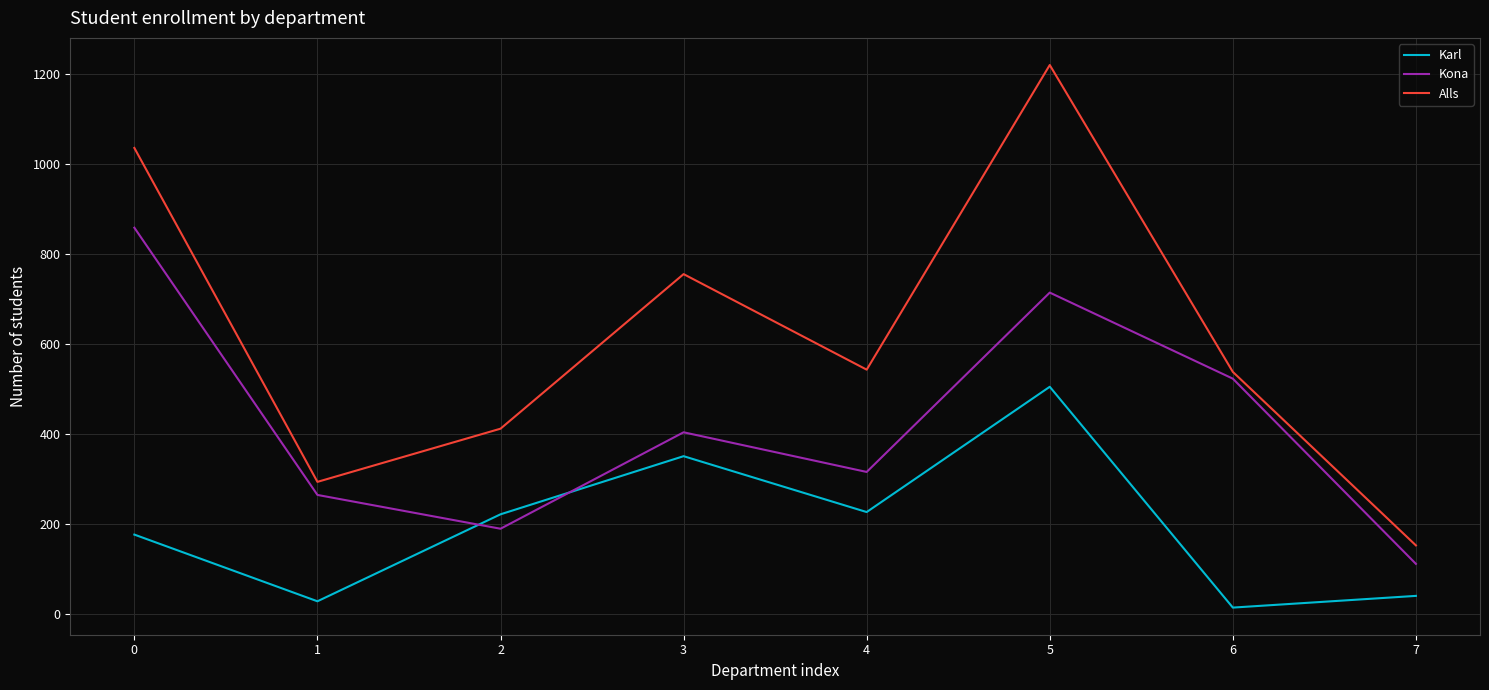

Which series has the largest total across all categories?

Alls